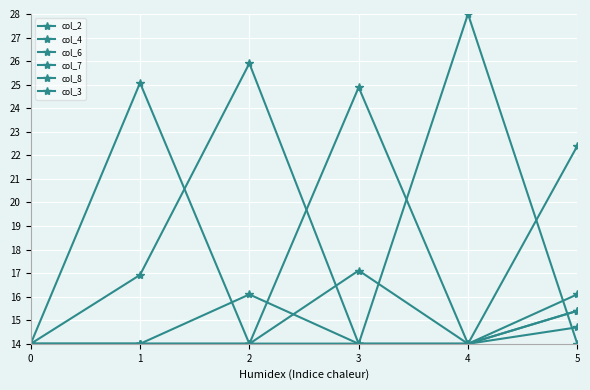

Is it true that col_8 equals 21.9 at 1?

False